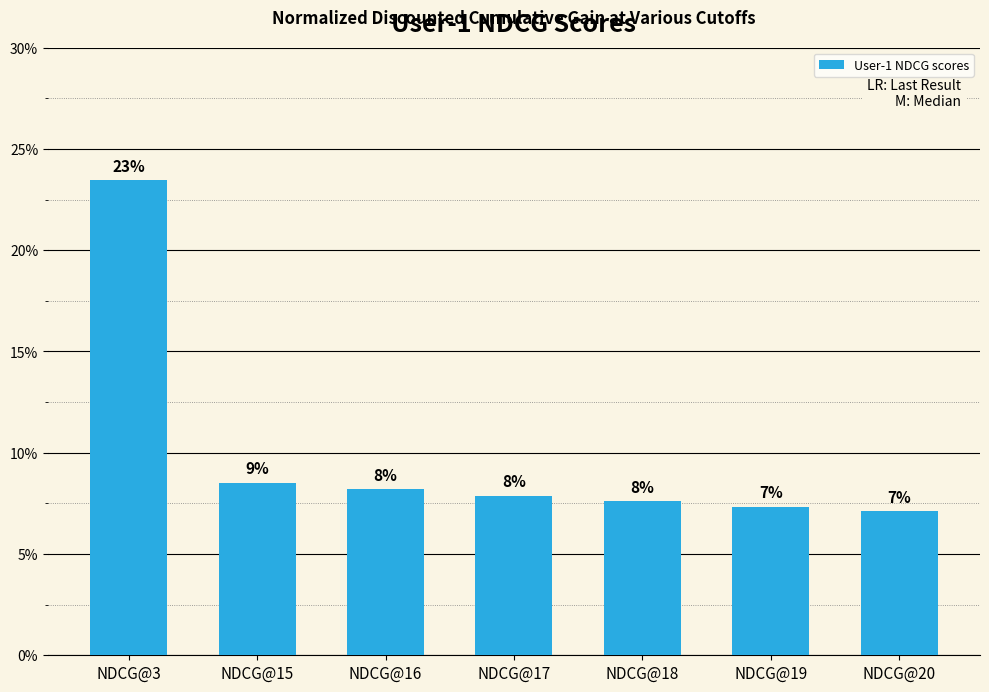

What is the average value?

0.1